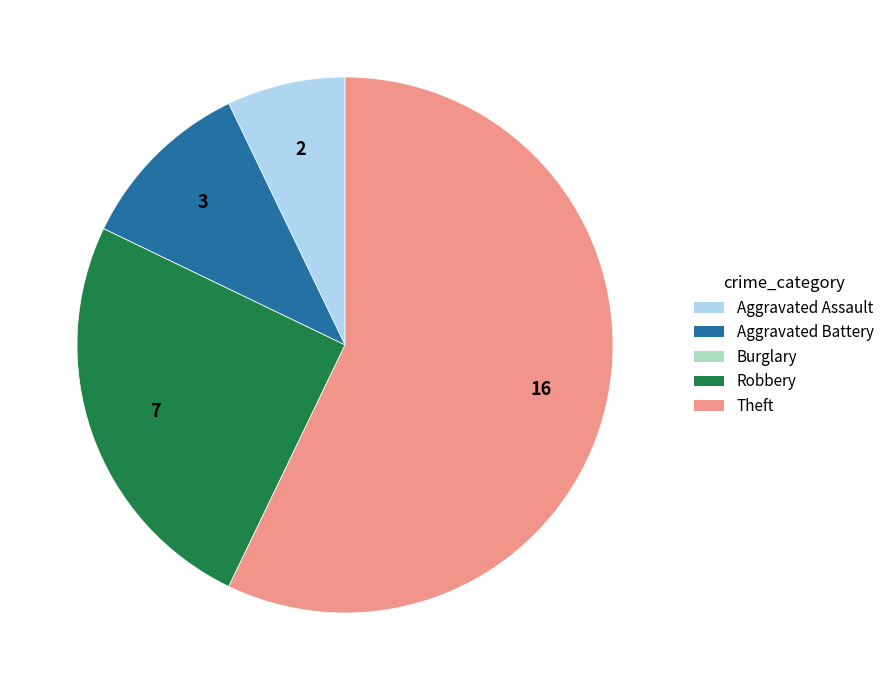

Is Theft the majority of the pie?

Yes